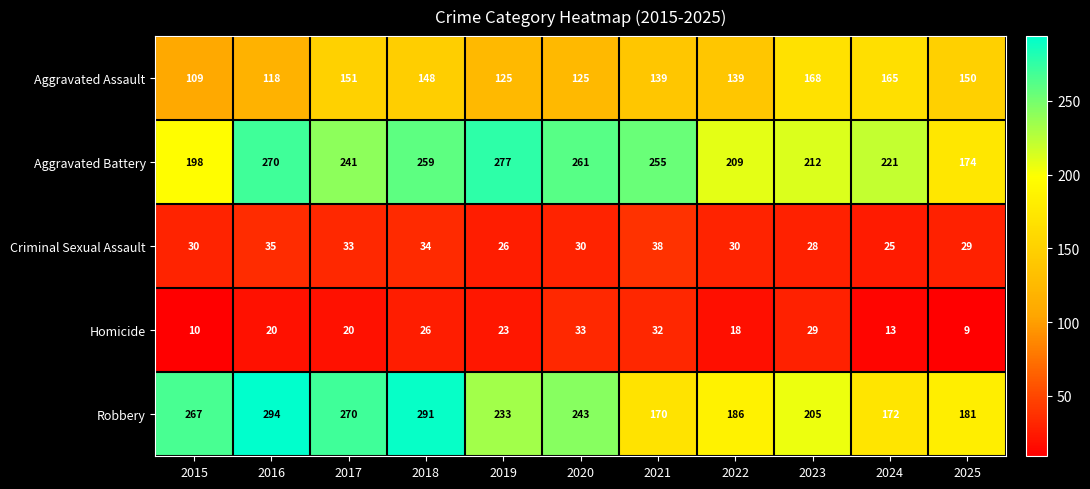

Where is Robbery nearest to the value 232?

2019